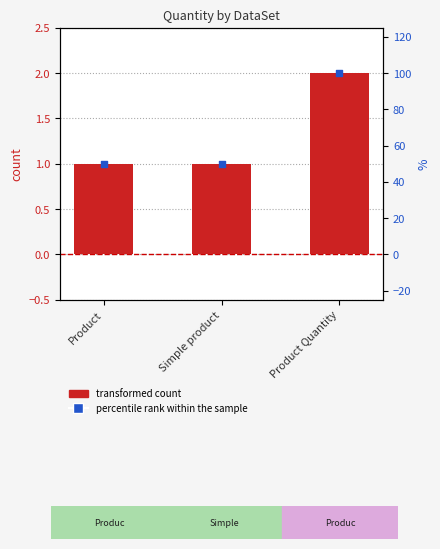

Is the value of percentile rank within the sample at Product greater than the value of Quantity at Product Quantity?

Yes